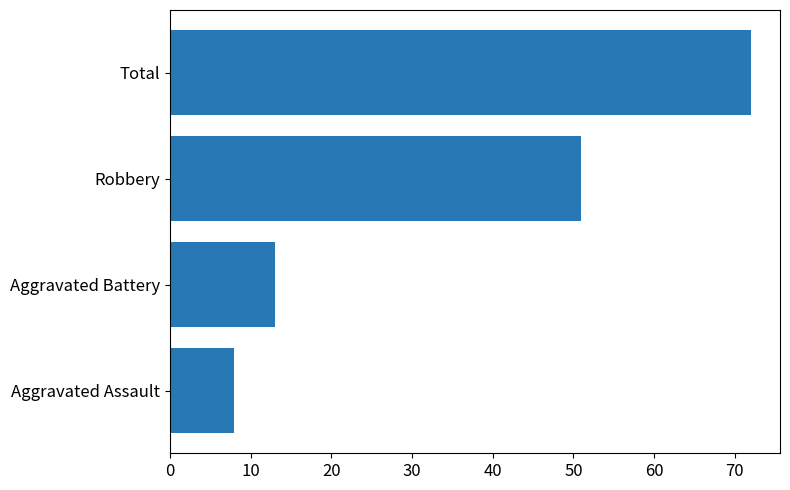

Are the bars horizontal?

Yes